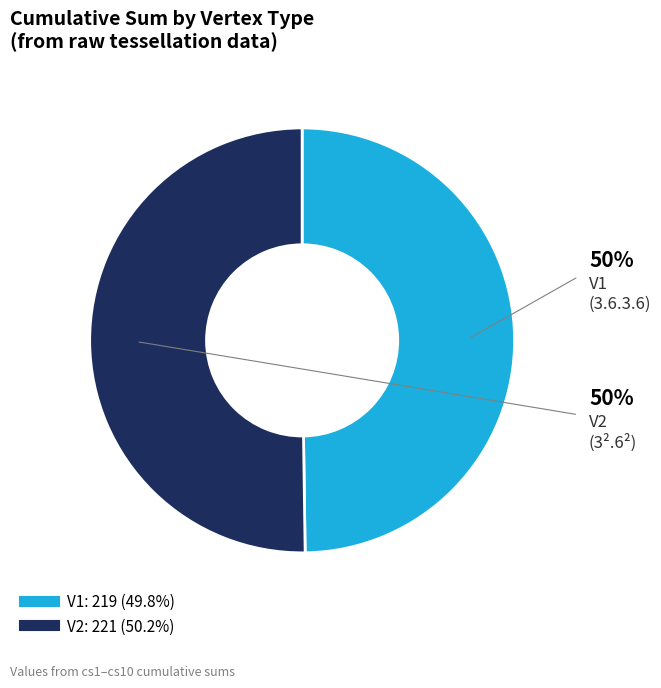

Approximately how many times larger is the value at V2 compared to V1?

1.0